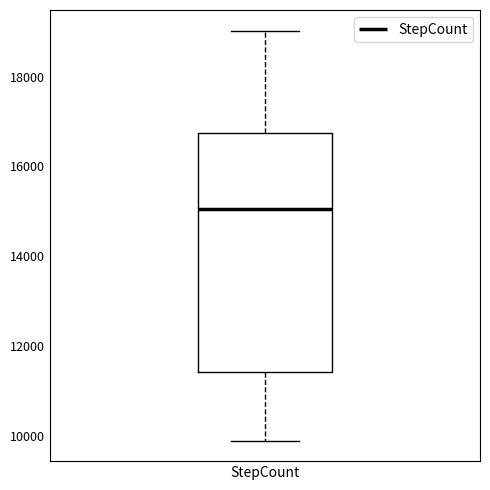

Where is the lower edge of the box for StepCount on the y-axis? The values are not printed on the chart, so give them approximately, as read against the axis.

11400